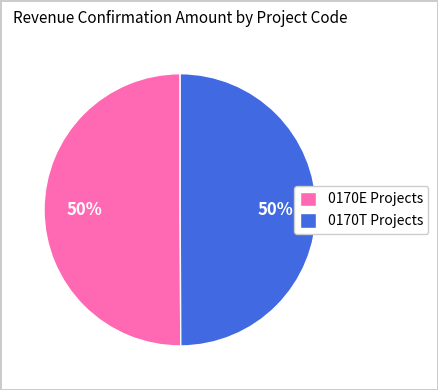

What is the ratio of the value at 0170T Projects to the value at 0170E Projects?

1.0